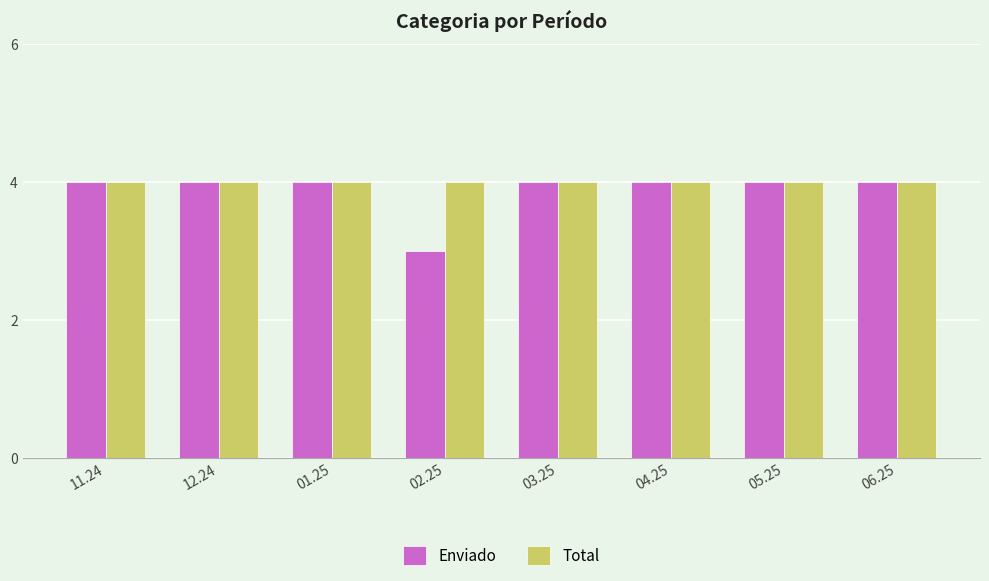

Which series has the widest spread of values?

Enviado